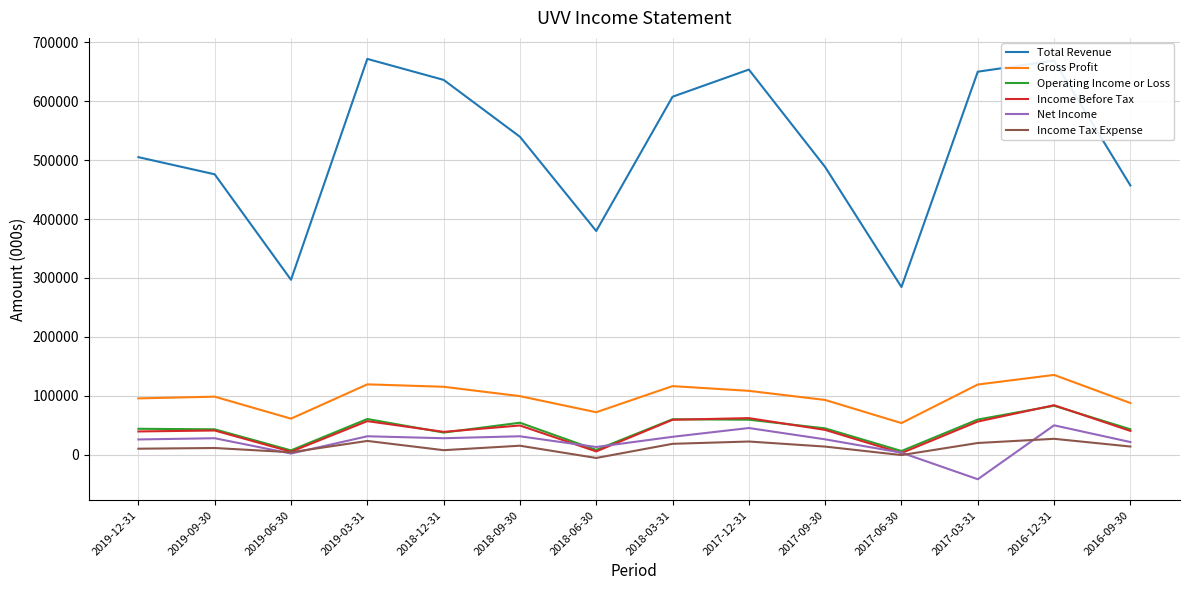

True or false: Gross Profit has more than 1 interior local peaks.

True